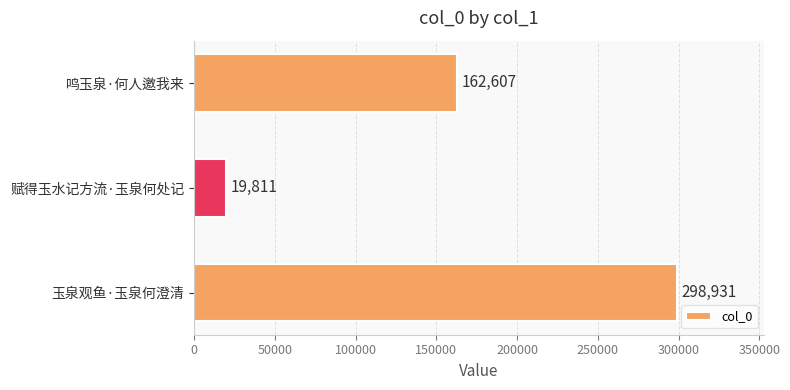

What is the sum of the values at 鸣玉泉·何人邀我来 and 玉泉观鱼·玉泉何澄清?

461538